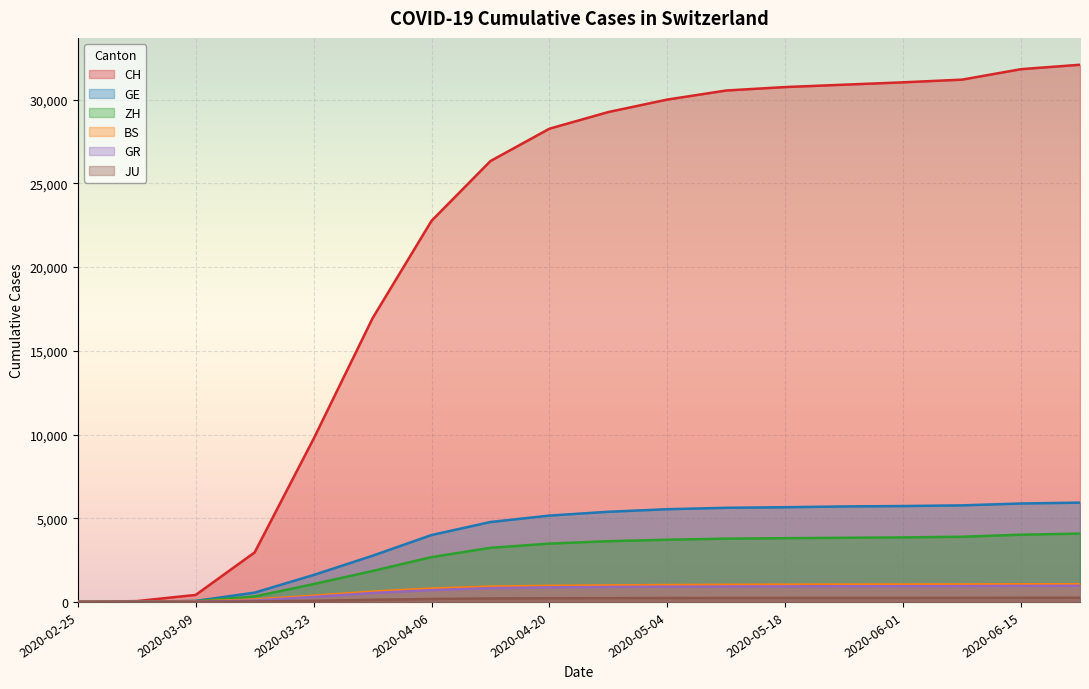

True or false: CH and GE intersect in this chart.

False